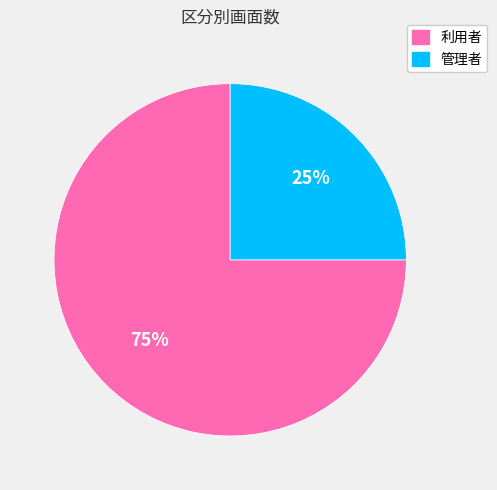

Count the number of slices in the pie.

2